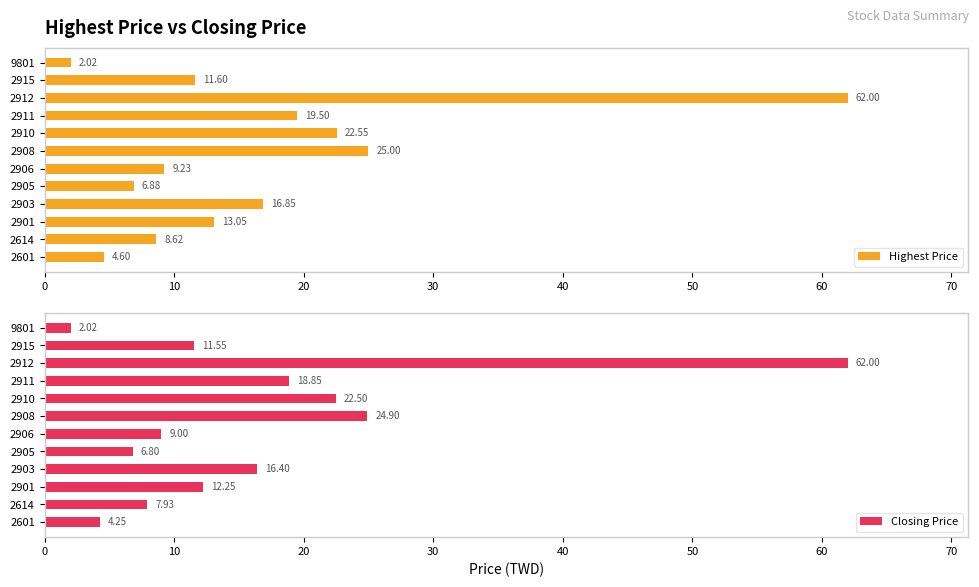

What are all the series names shown in the legend?

Highest Price, Closing Price